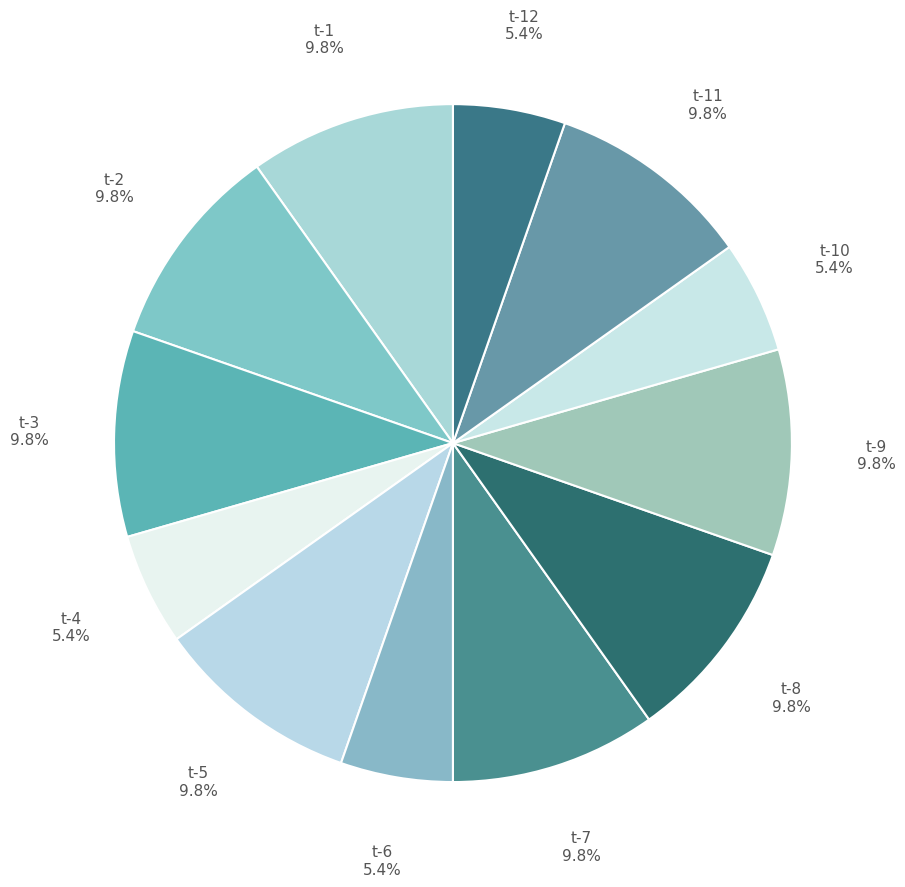

What is the largest slice in the pie chart?

t-1